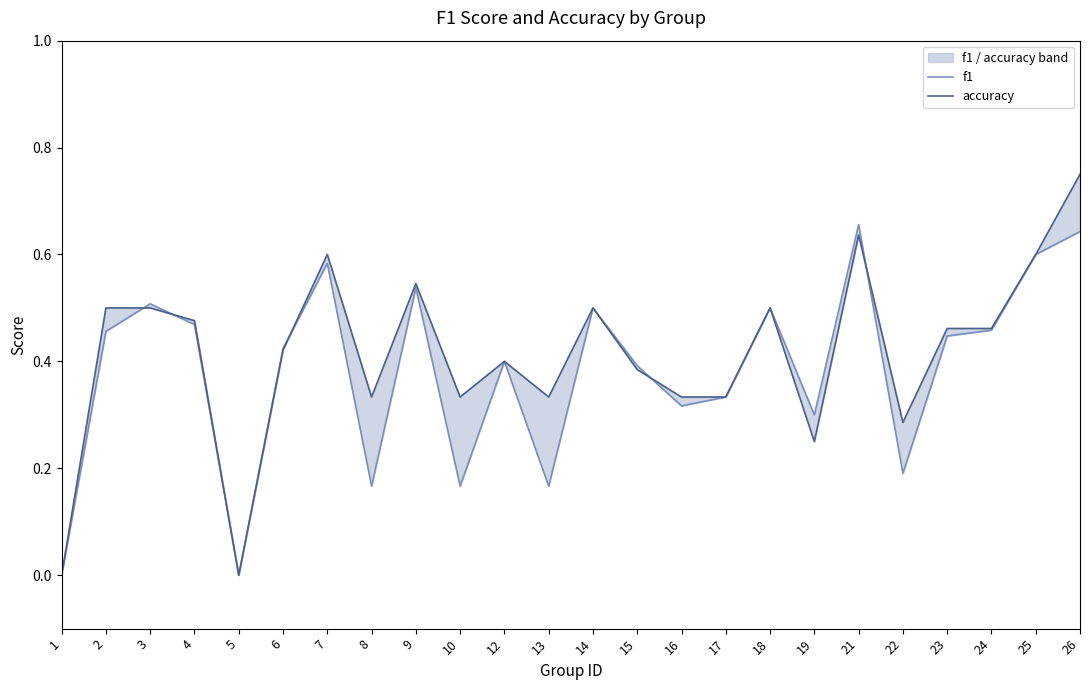

What is the value of the f1 point at the 20th from the left?

0.2